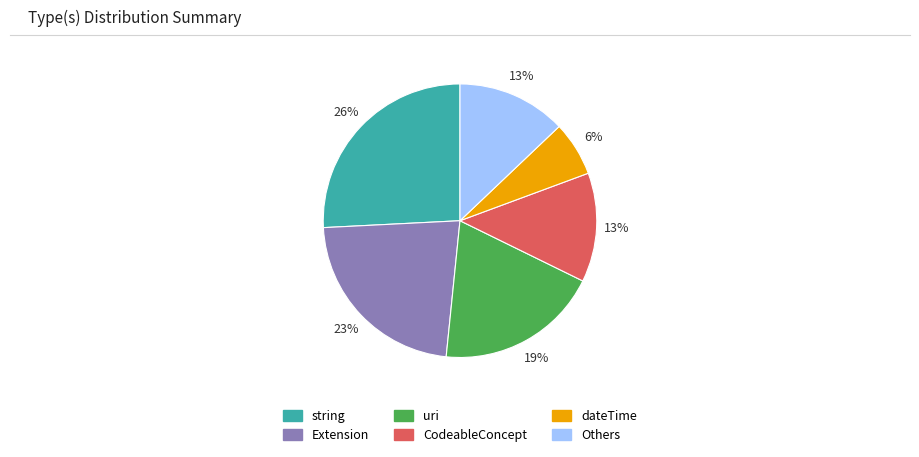

Is it true that Extension is 8% of the pie?

False